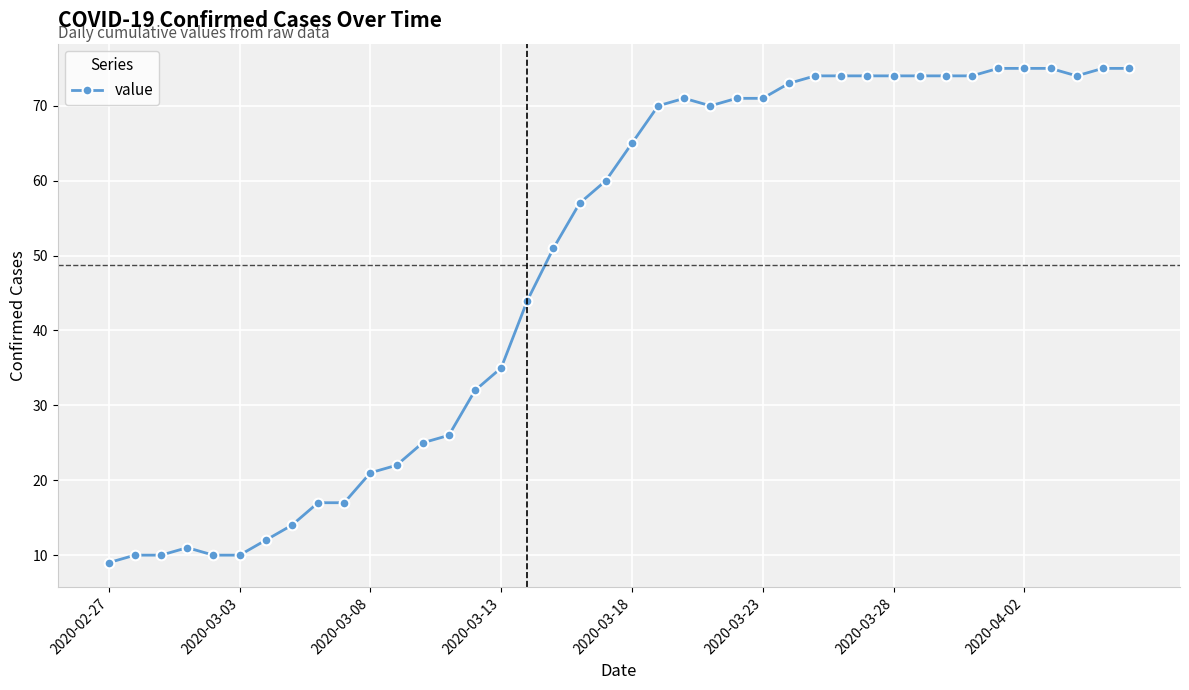

What is the smallest value displayed?

9